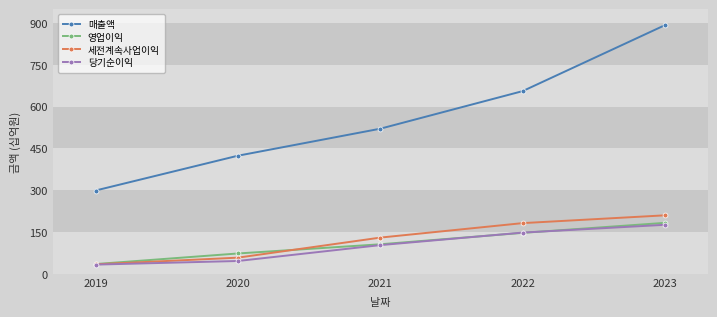

What is the maximum value for 세전계속사업이익?

210